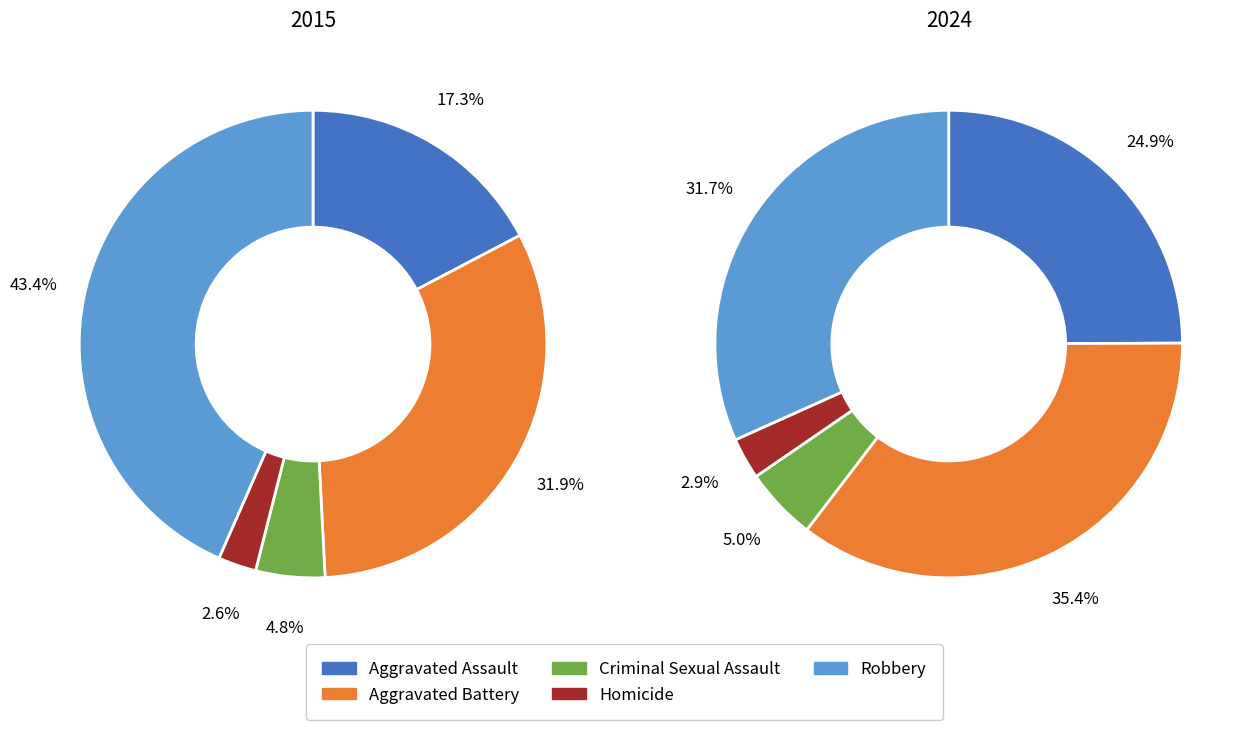

Combined, what portion of the pie is Aggravated Assault and Criminal Sexual Assault?

22.1%